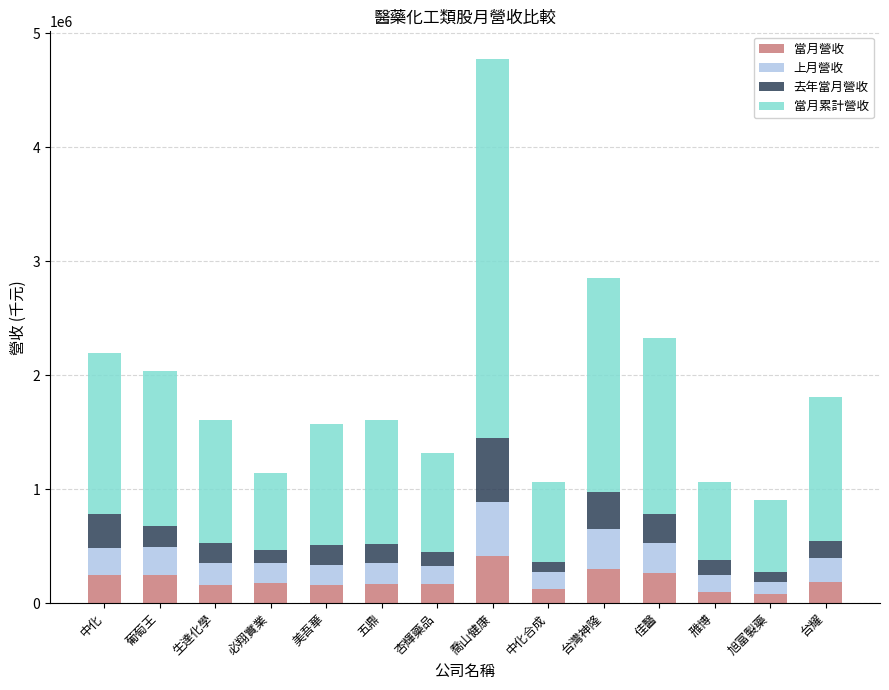

The 當月營收 series shows 263468 at 佳醫. True or false?

True